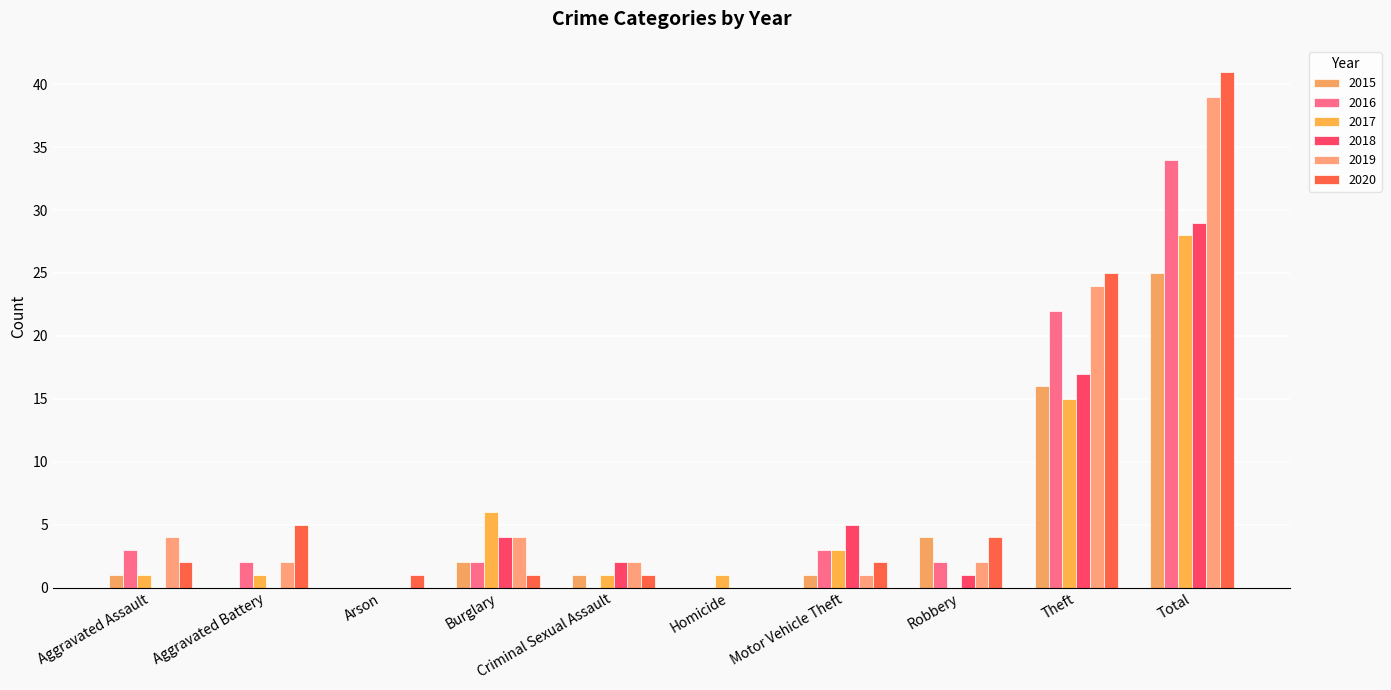

At which category is the sum across all series the highest?

Total